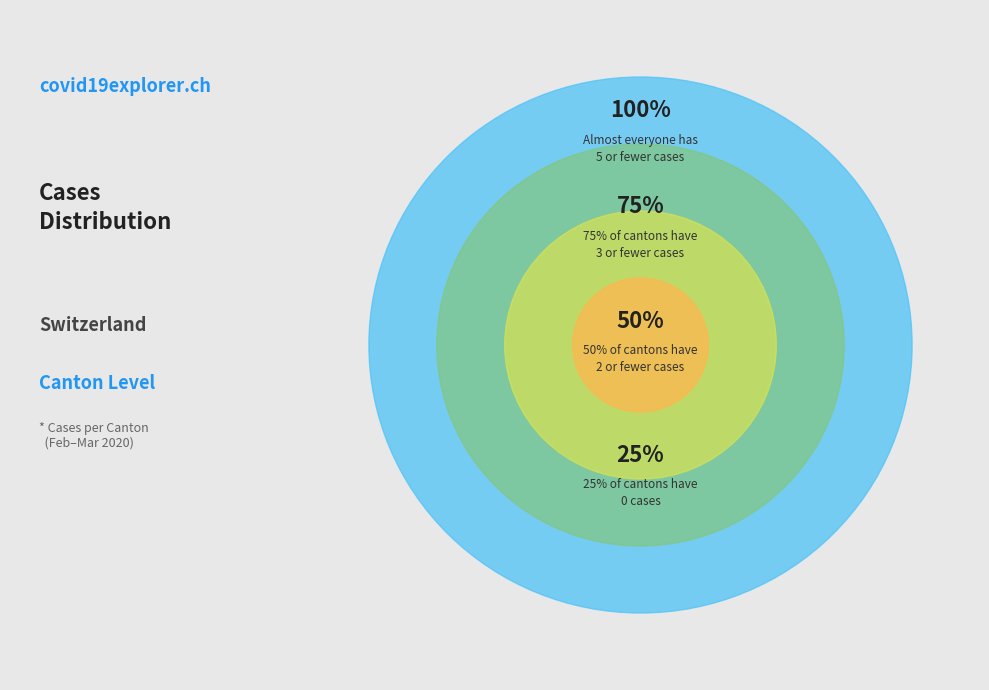

What is the largest slice in the pie chart?

5